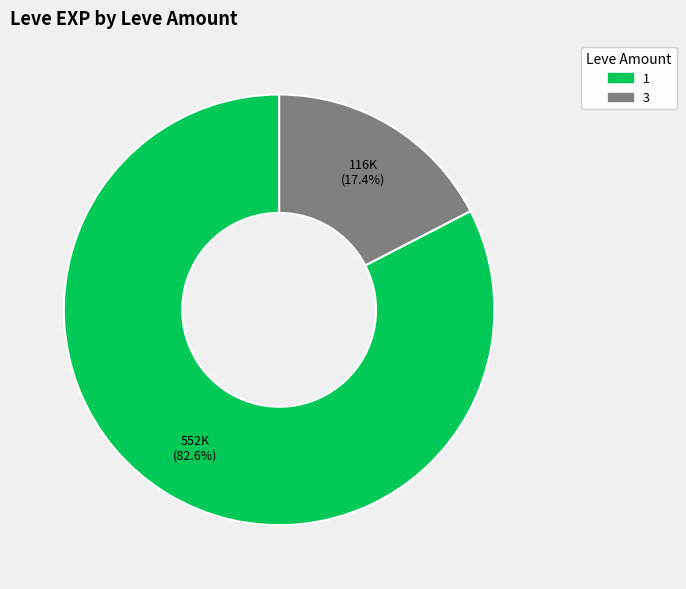

What is the ratio of the value at 1 to the value at 3?

4.7